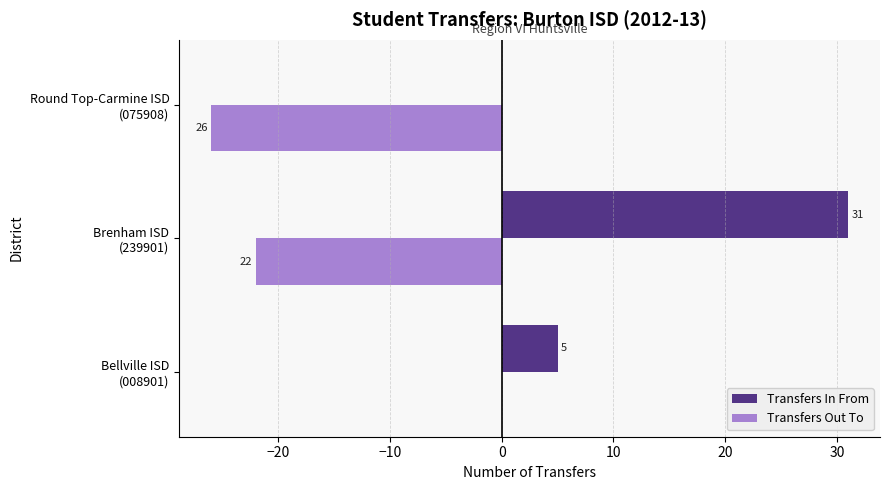

Which series has the largest total across all categories?

Transfers In From